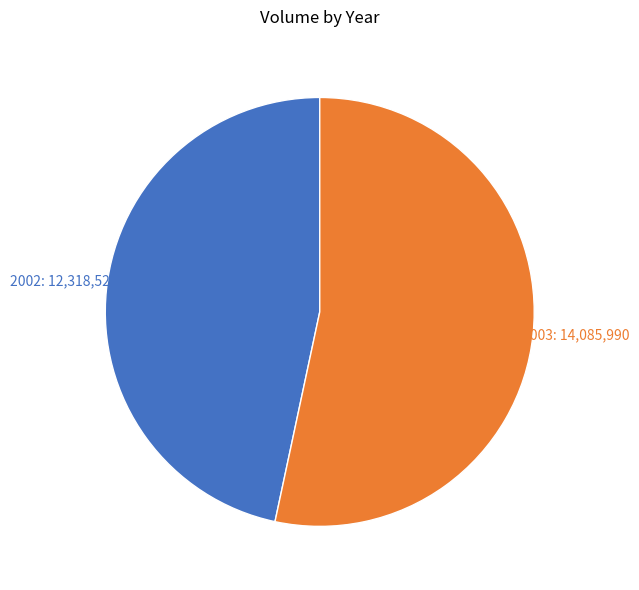

Is there a majority slice in this chart?

Yes